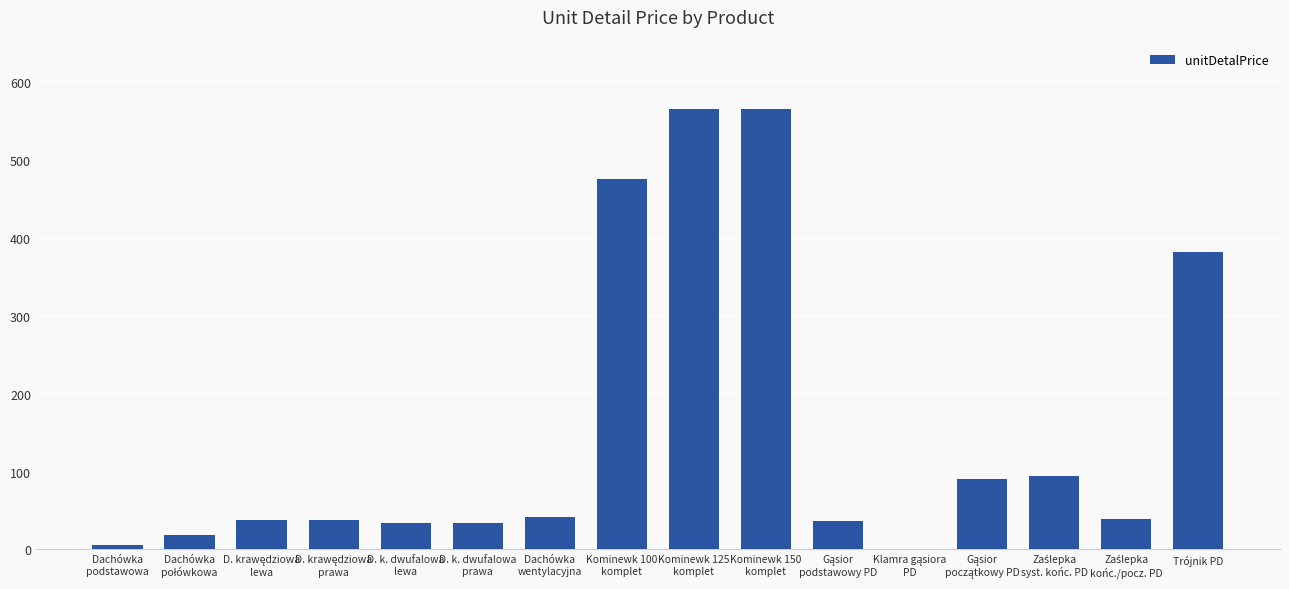

How many categories are shown in the chart?

16